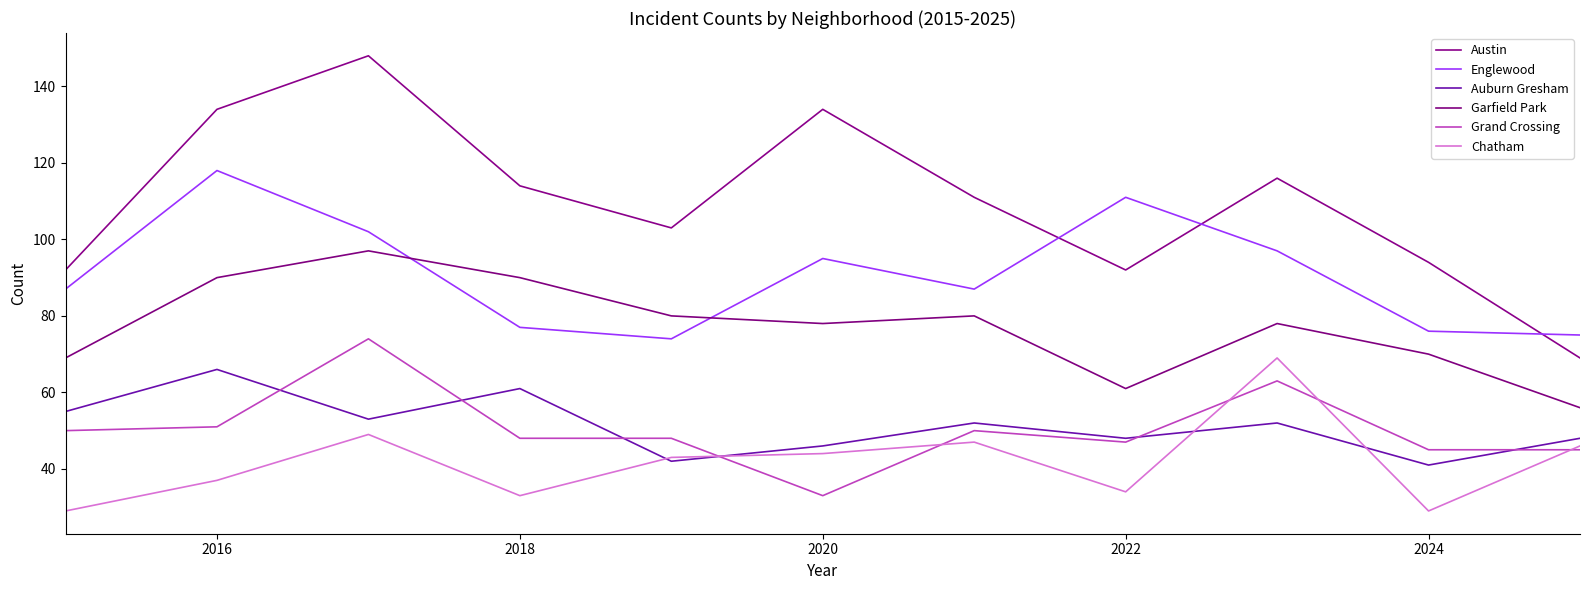

How many lines are shown in the chart?

6